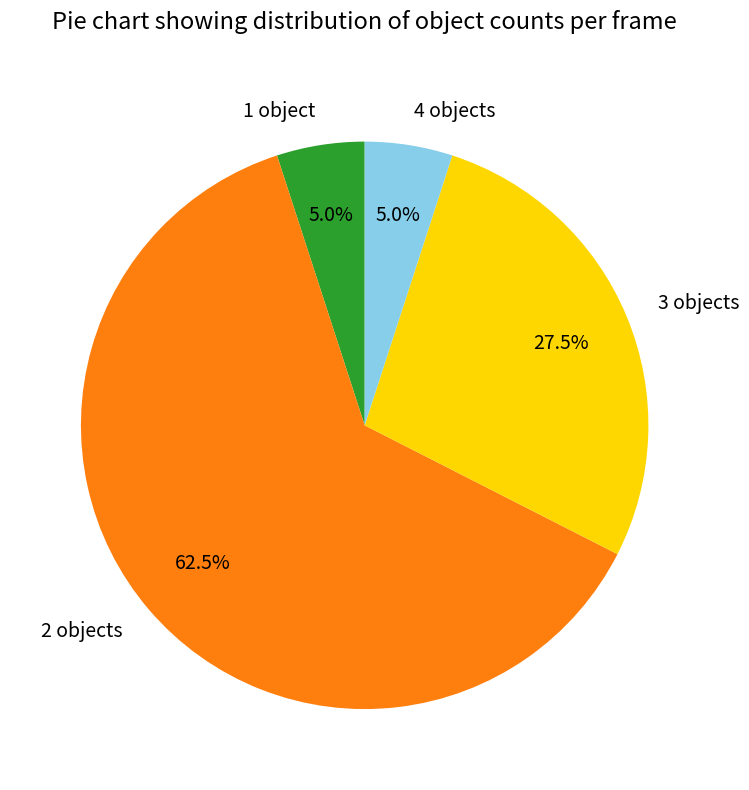

Is there any slice that represents more than half of the pie?

Yes